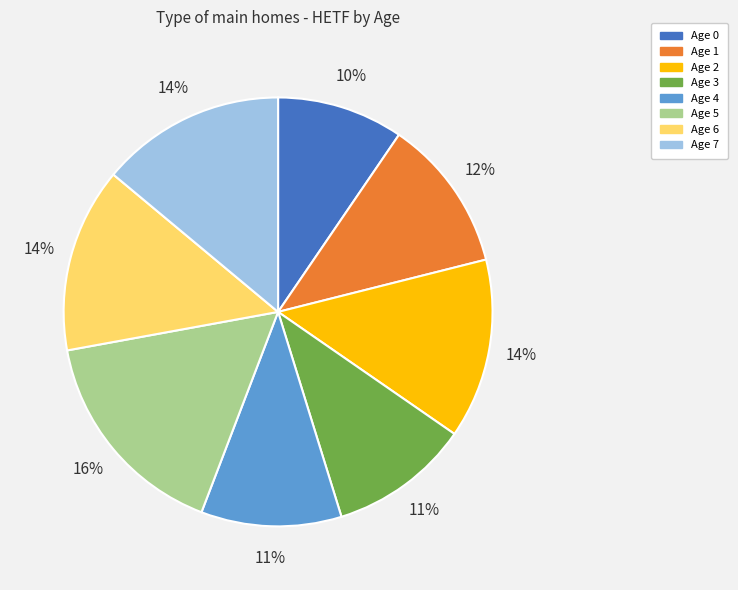

Which slice is the largest?

Age 5